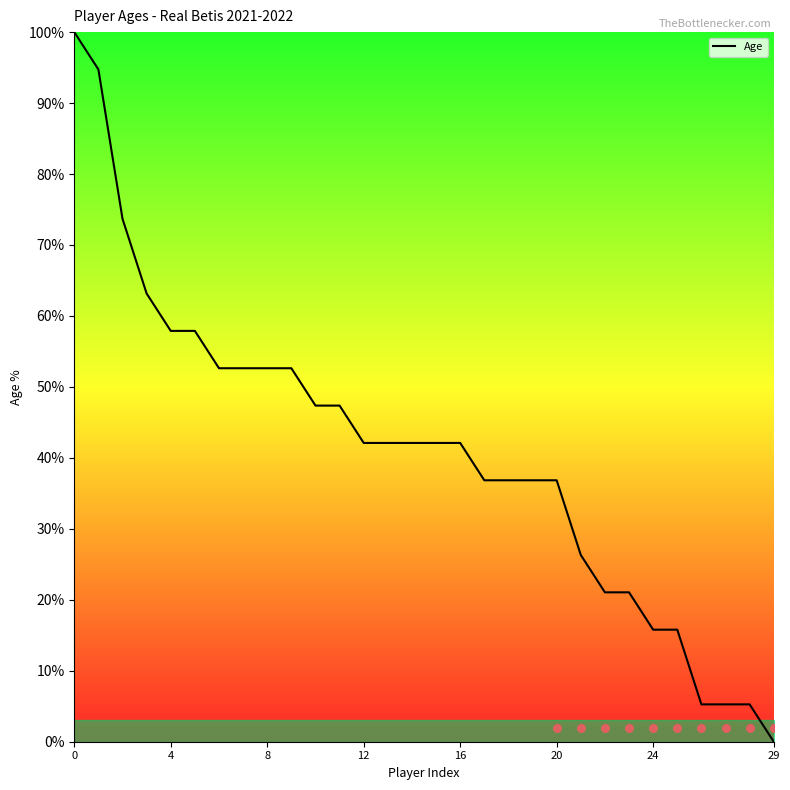

What is the highest value of the Age series?

100.0